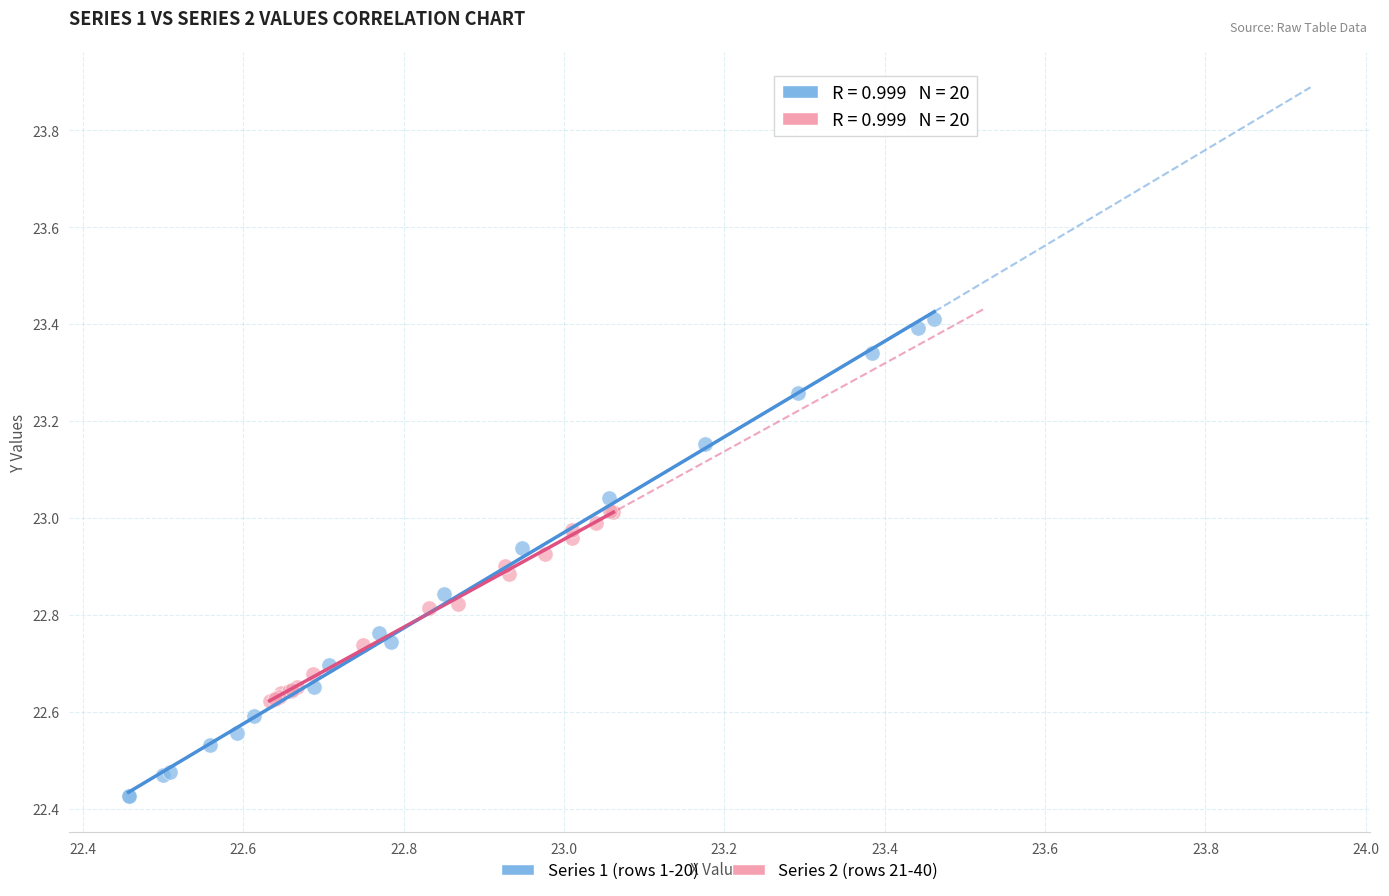

Which series has the widest spread of Y values?

Series 1 (rows 1-20)